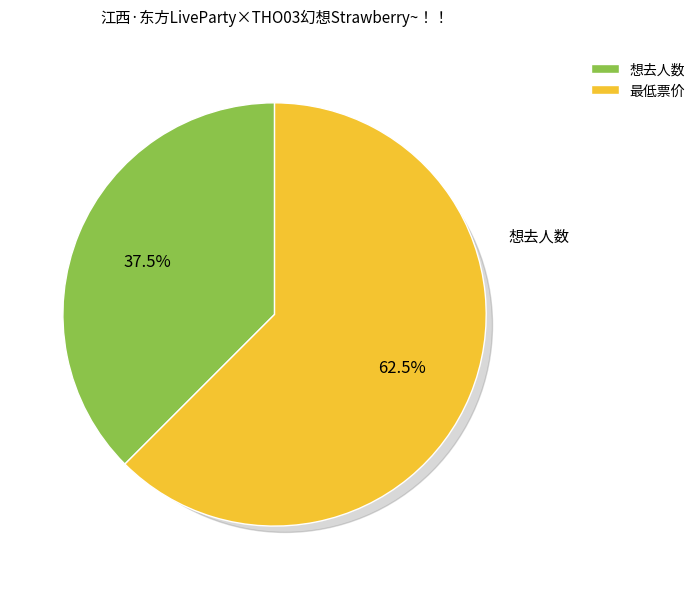

To the nearest percent, what portion does 最低票价 represent?

62%